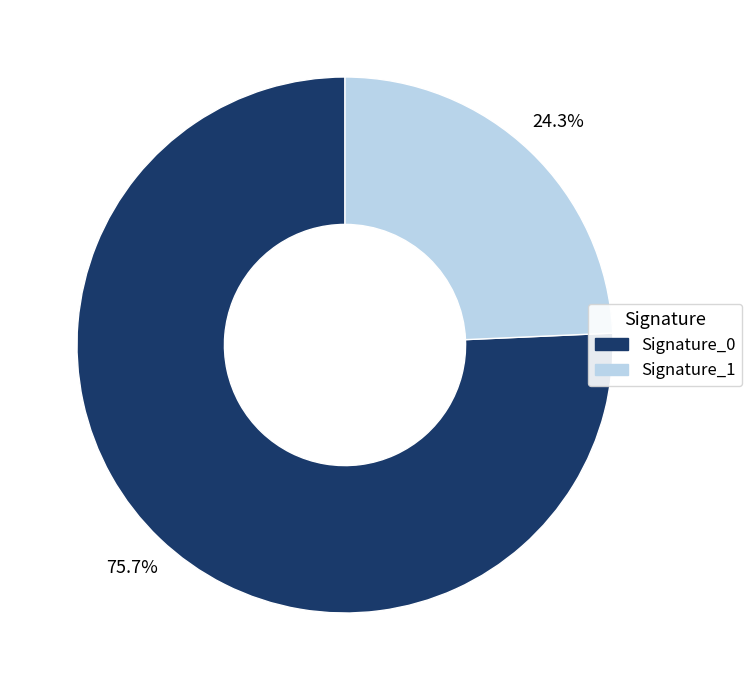

What percentage is NOT represented by Signature_1?

75.7%